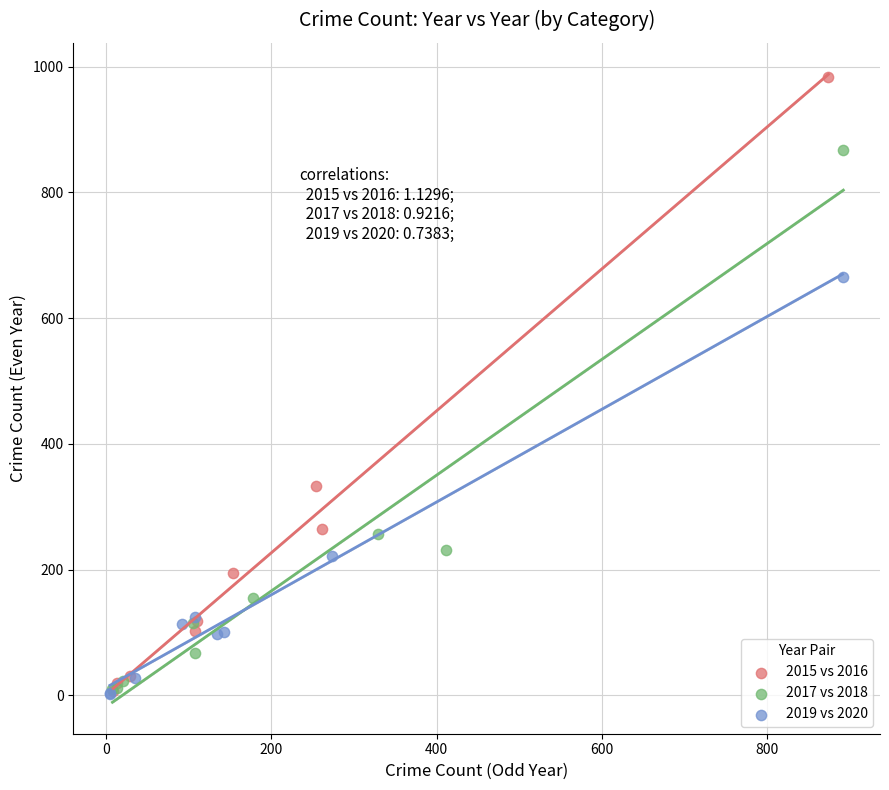

Which series reaches the maximum Y coordinate?

2015 vs 2016